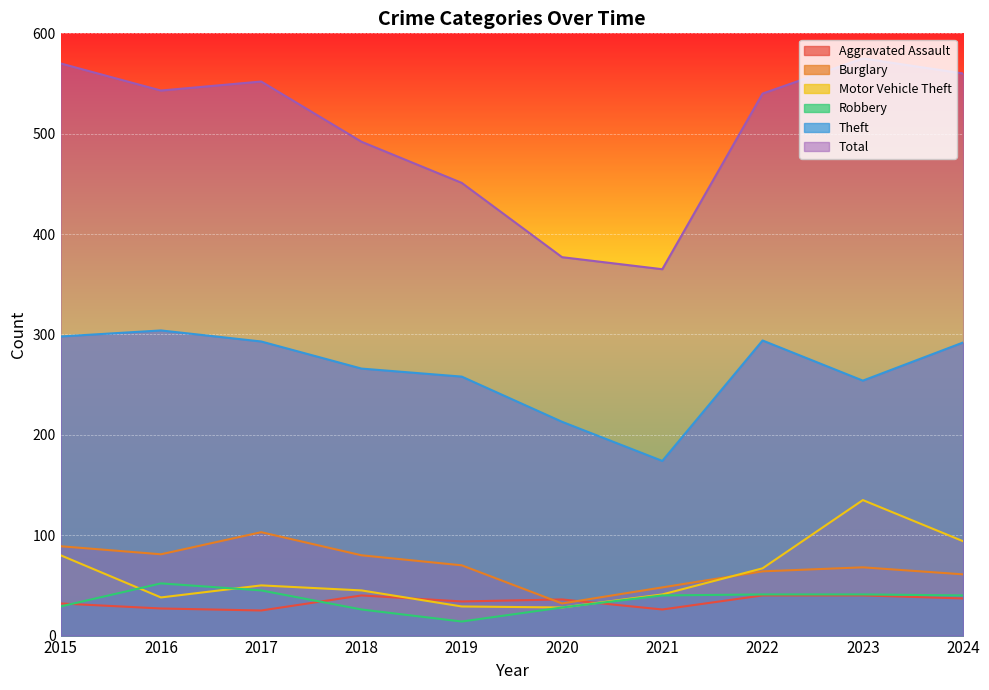

What is the greatest value displayed?

575